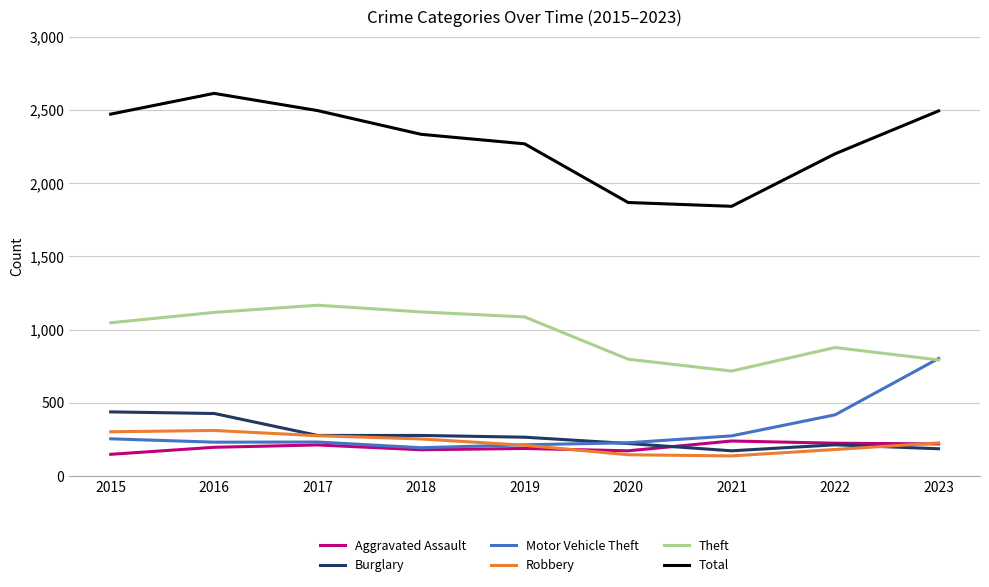

The Burglary series shows 264 at 2019. True or false?

True